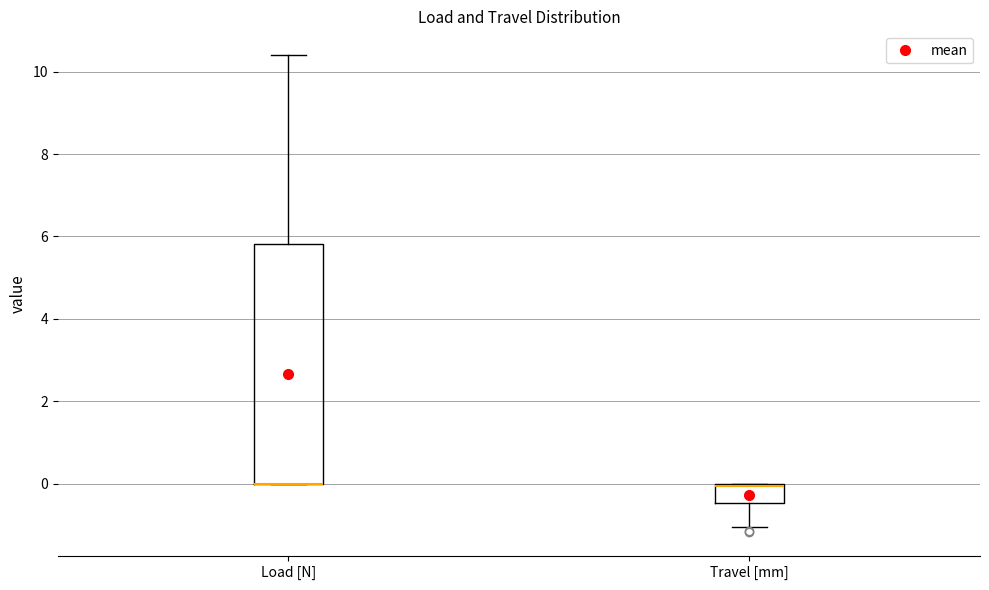

Reading left to right, read every box against the y-axis: the position of its median line, the range the box covers, and the ends of its whiskers. The values are not printed on the chart, so give them approximately, as read against the axis.

Load [N]: median 0.0 (drawn on the box's lower edge), box 0.0 to 5.8, whiskers 0.0 to 10.4
Travel [mm]: median 0.0, box -0.4 to 0.0, whiskers -1.0 to 0.0